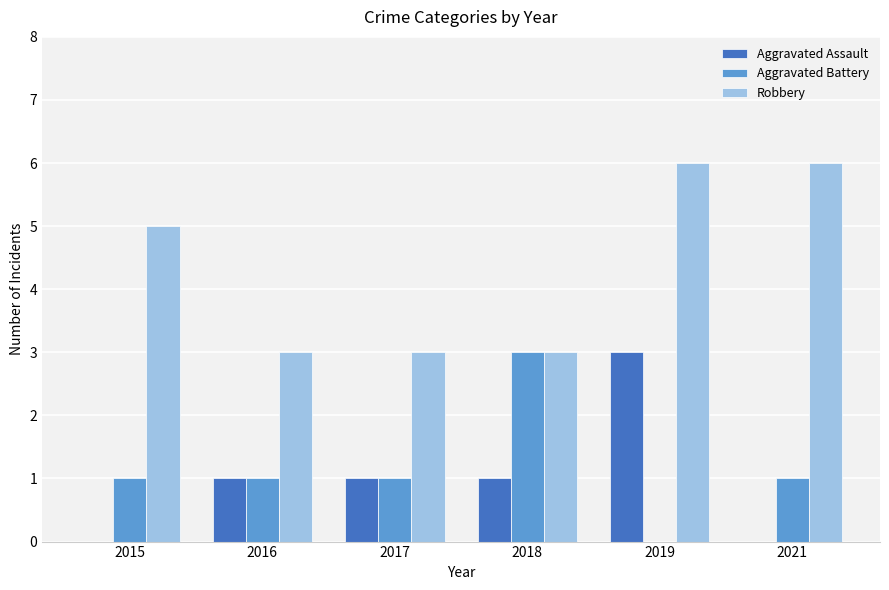

Which category has the highest value in the Aggravated Battery series?

2018